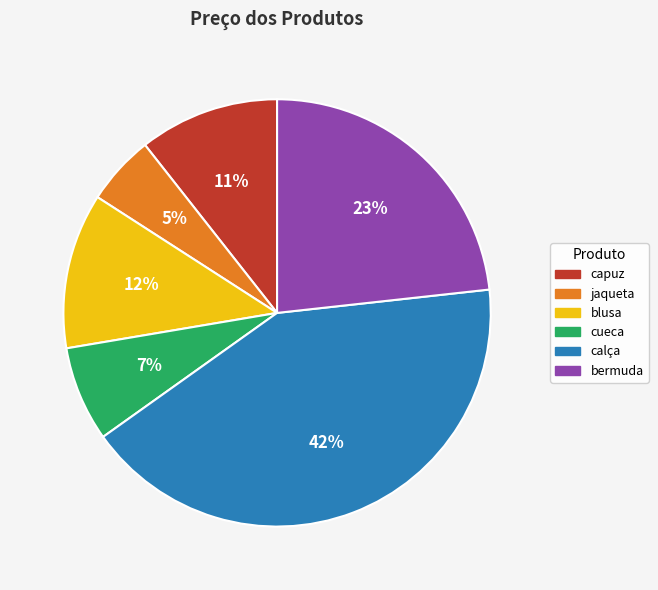

Is it true that calça is 53% of the pie?

False